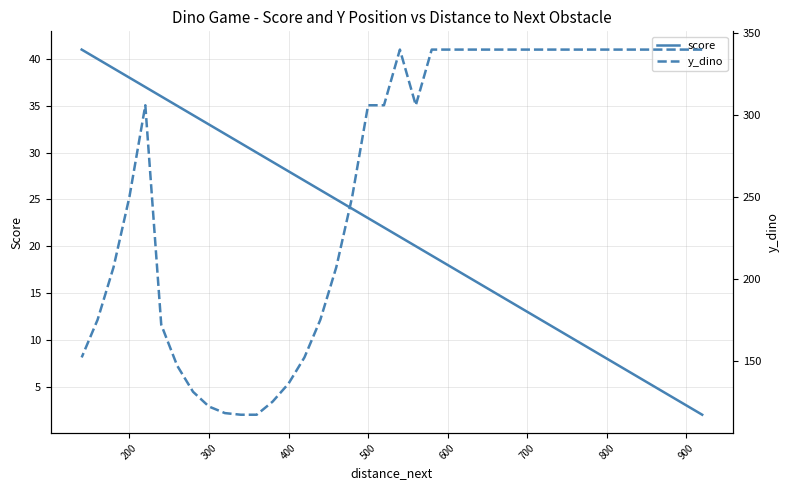

What is the highest value of the y_dino series?

340